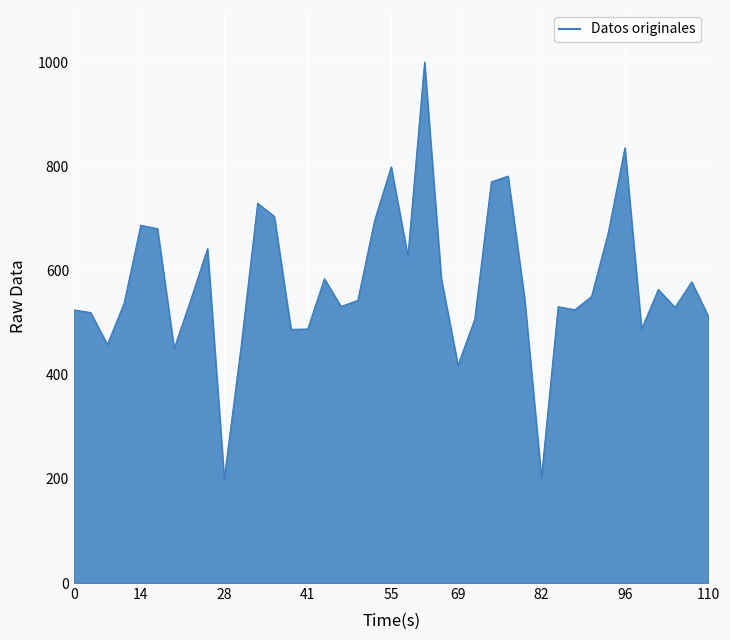

Does the chart display data point markers on the line(s)?

No